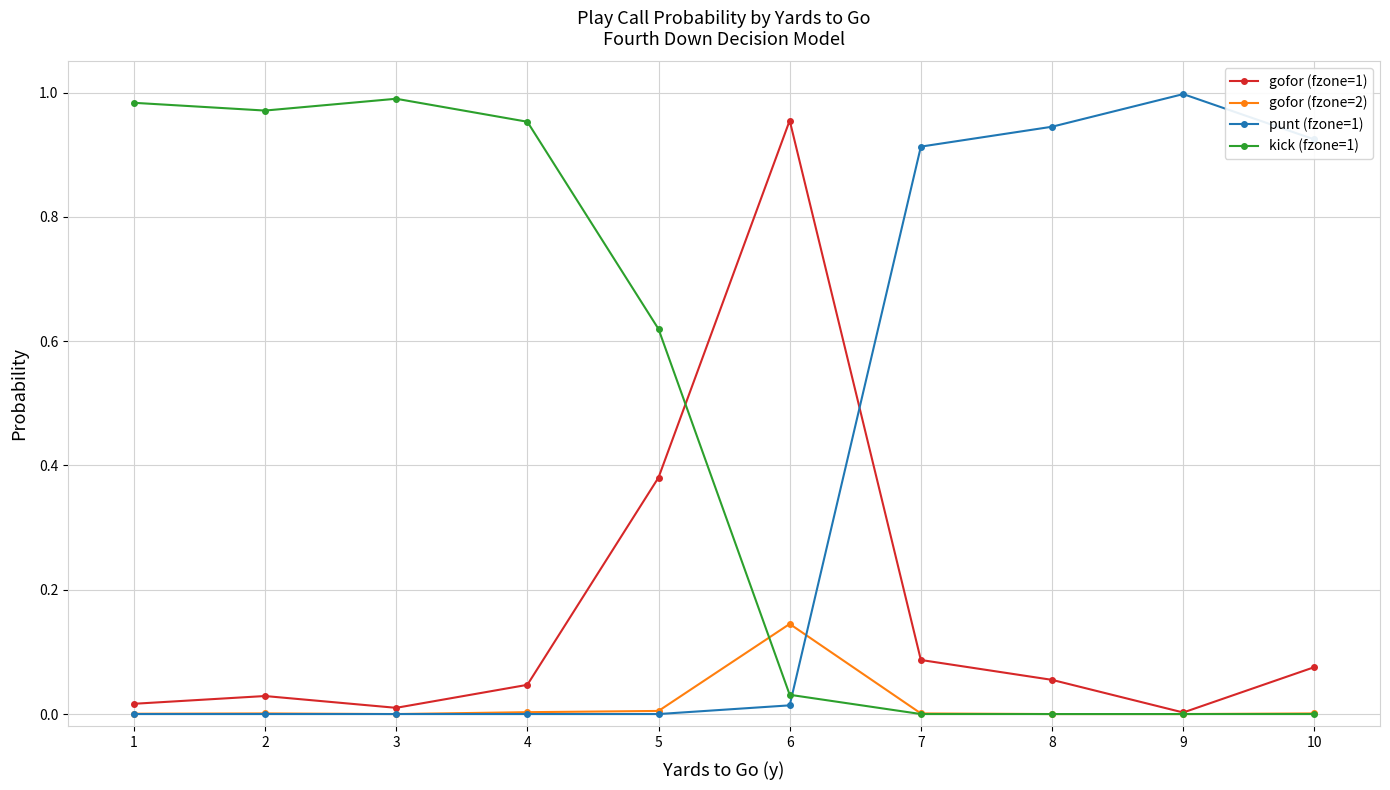

Is the value of kick (fzone=1) at 3 greater than the value of gofor (fzone=2) at 3?

Yes